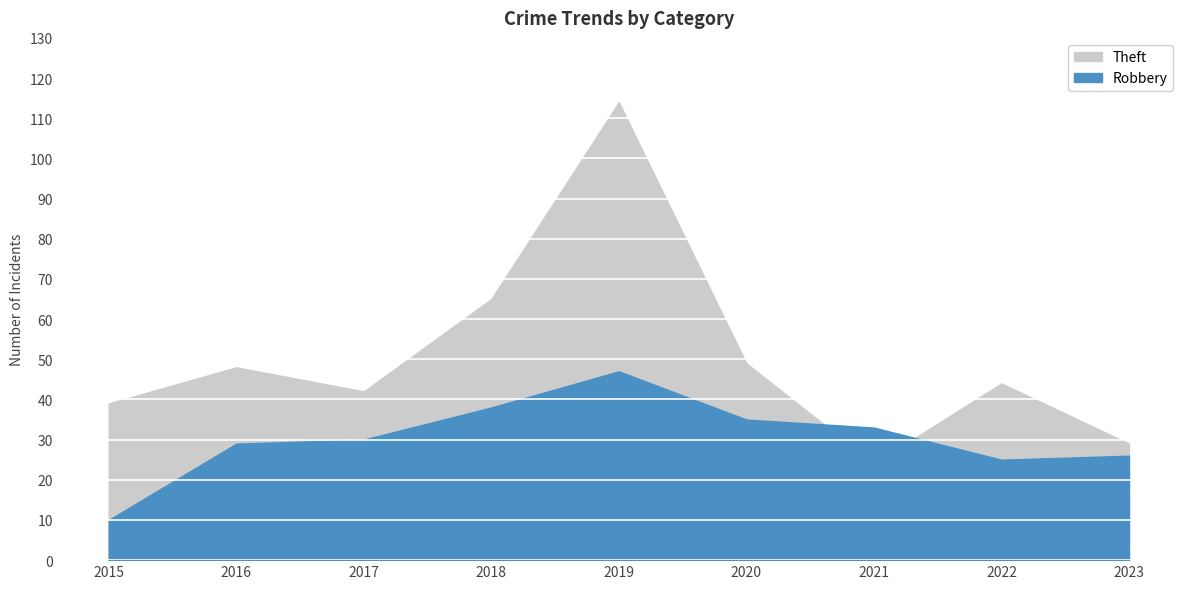

What is the difference between the maximum and second lowest values in the Robbery series?

22